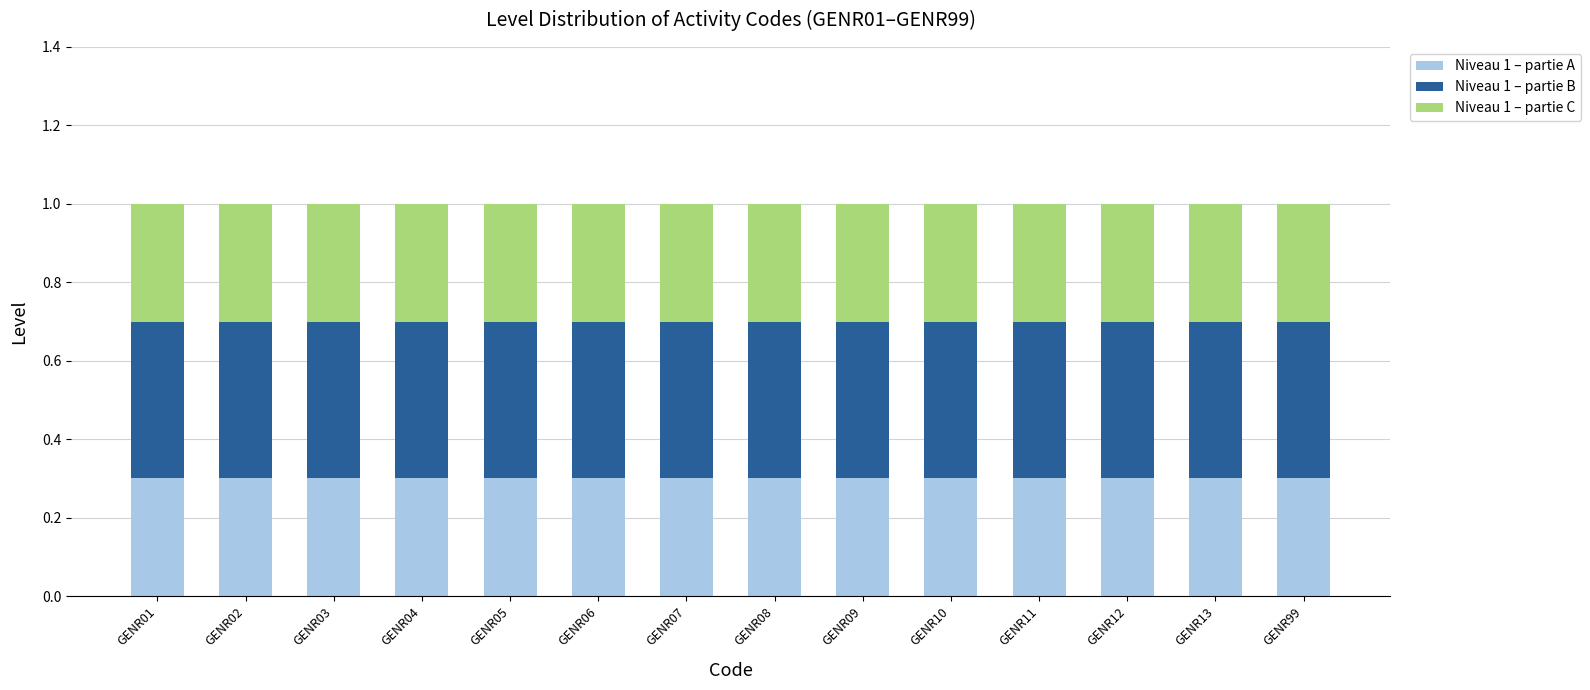

Is it true that Niveau 1 – partie A equals 0.3 at GENR01?

True